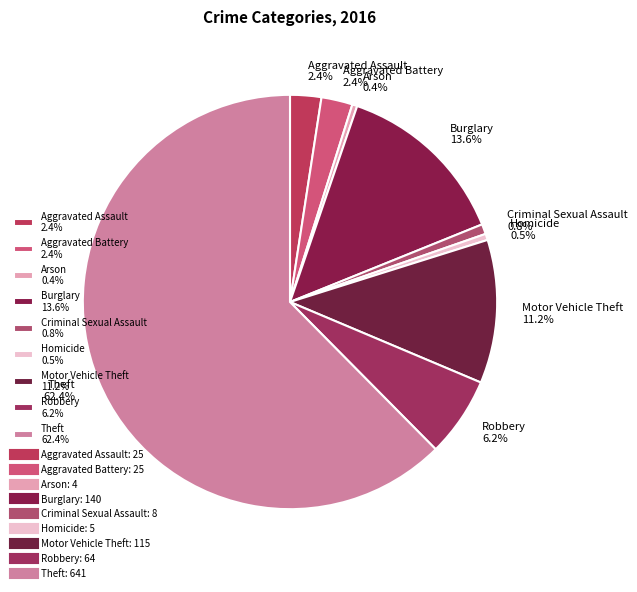

How many segments does this pie chart have?

9